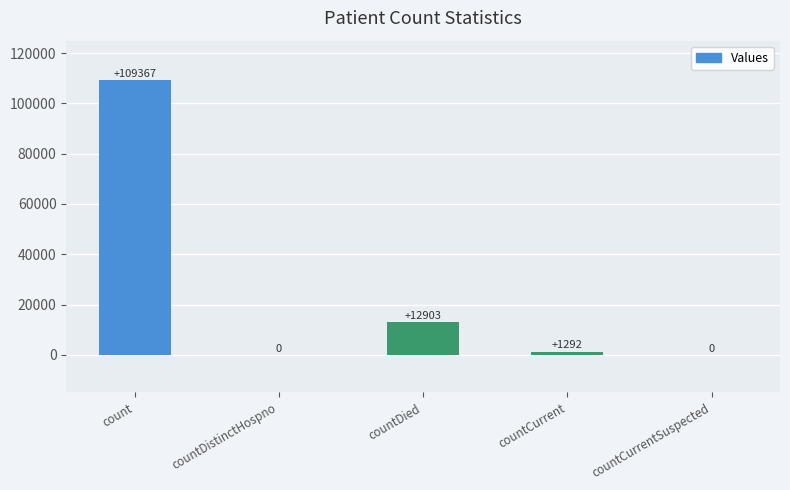

What is the difference between the values at countDistinctHospno and countCurrent?

1292